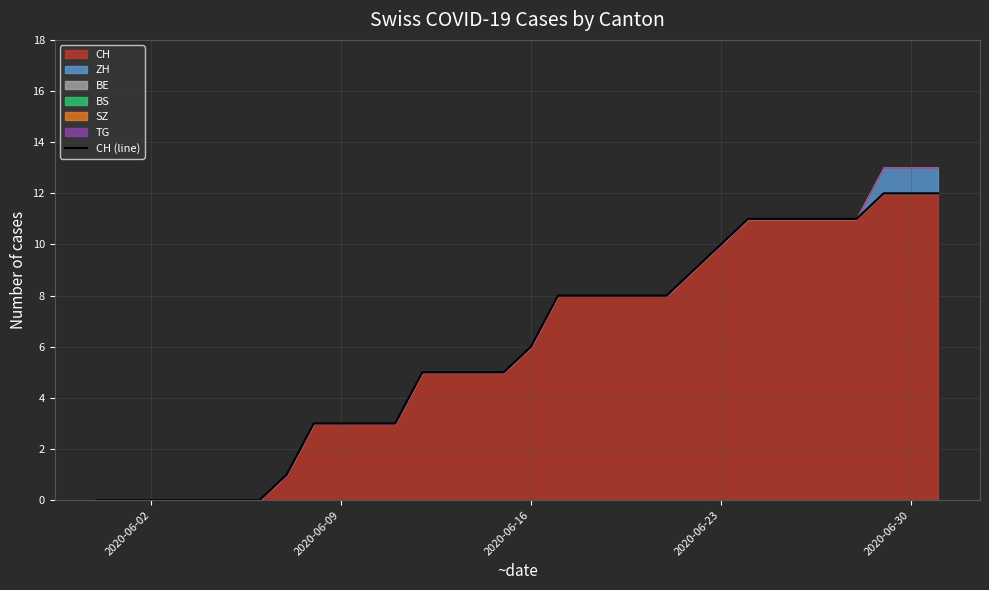

True or false: the data has more than 1 interior local peaks.

False